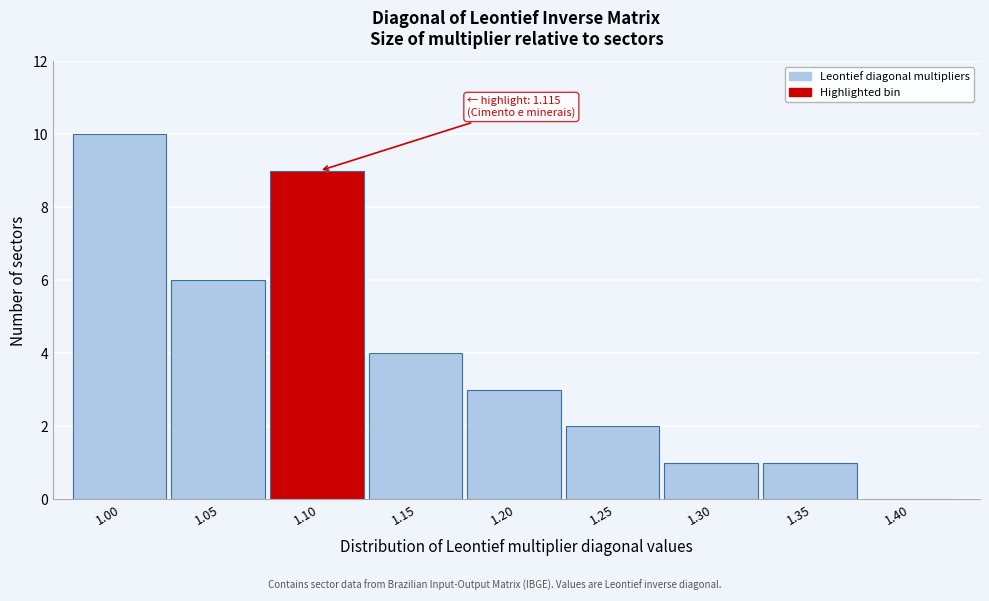

Reading right to left, what are all the values shown in this chart?

1.40=0	1.35=1	1.30=1	1.25=2	1.20=3	1.15=4	1.10=9	1.05=6	1.00=10